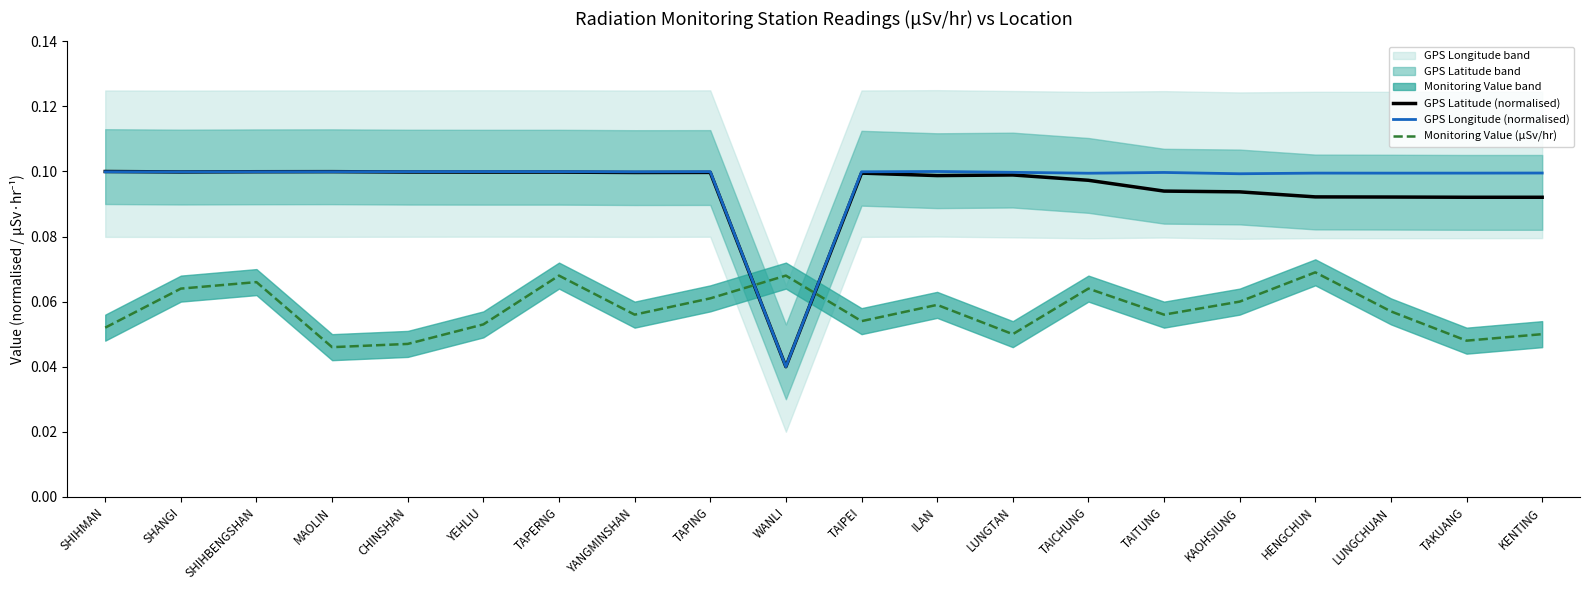

Between KAOHSIUNG and TAKUANG, which is larger?

KAOHSIUNG